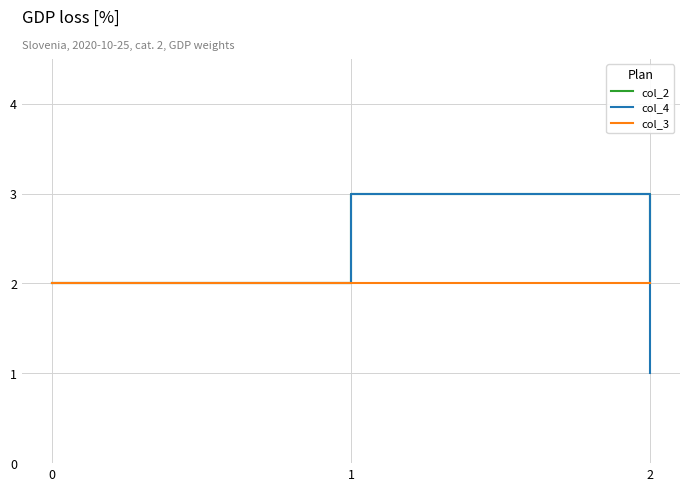

What is the difference between the maximum and minimum values in the col_4 series?

2